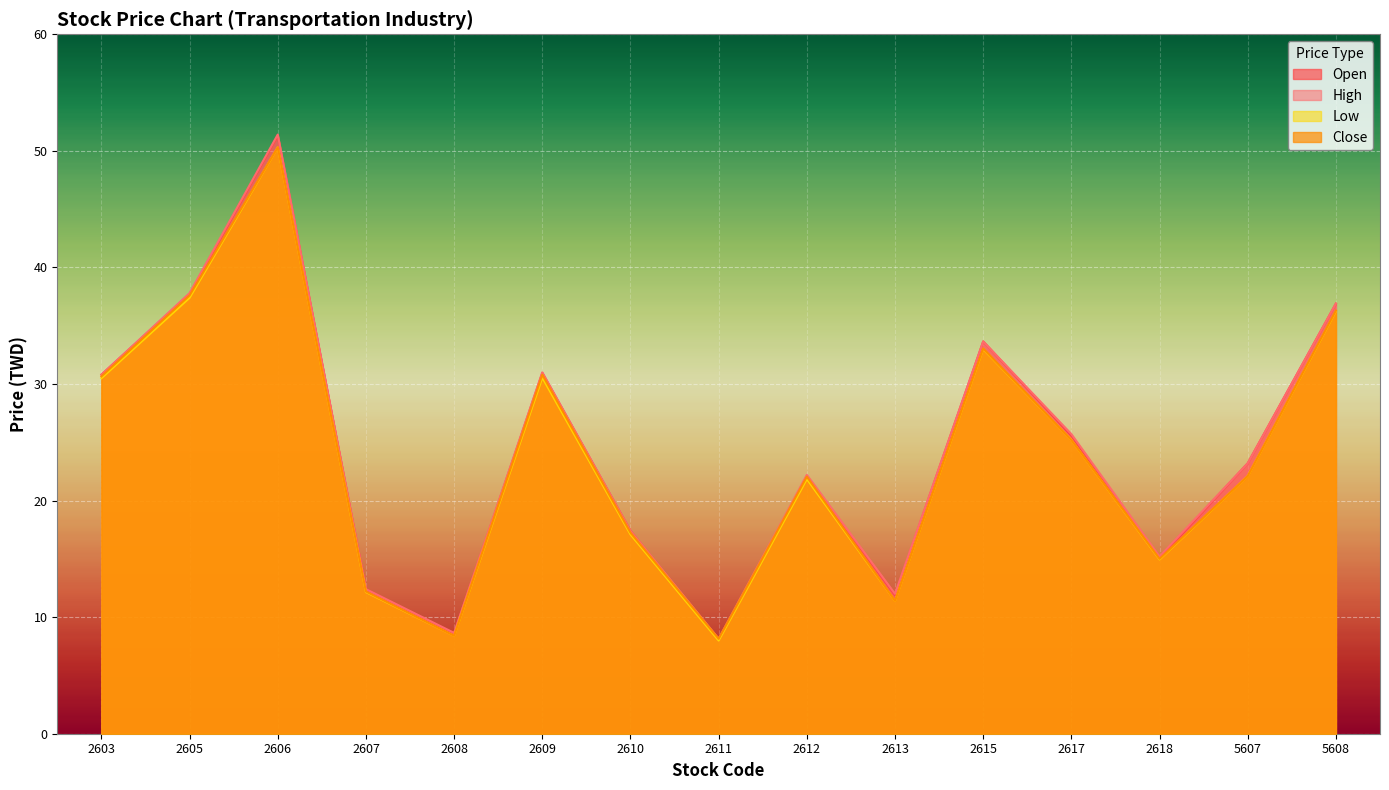

Is the value of Open at 2606 greater than the value of High at 5607?

Yes